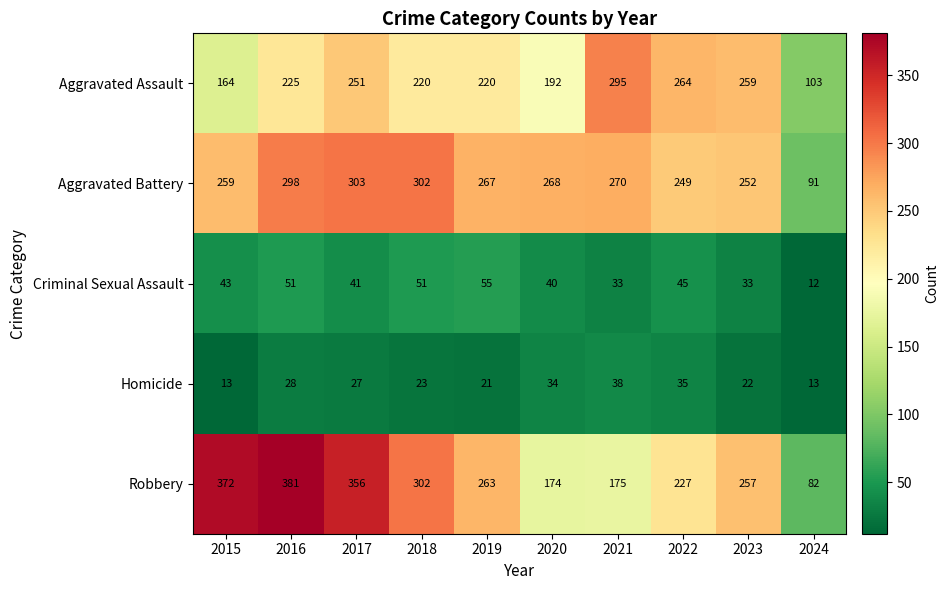

What is the smallest value displayed?

12